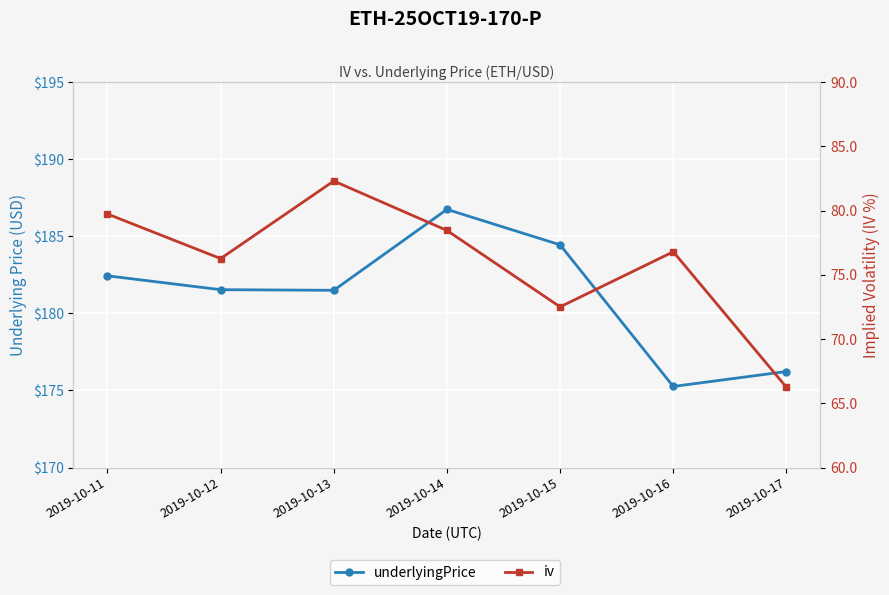

True or false: underlyingPrice and iv cross at least once.

False